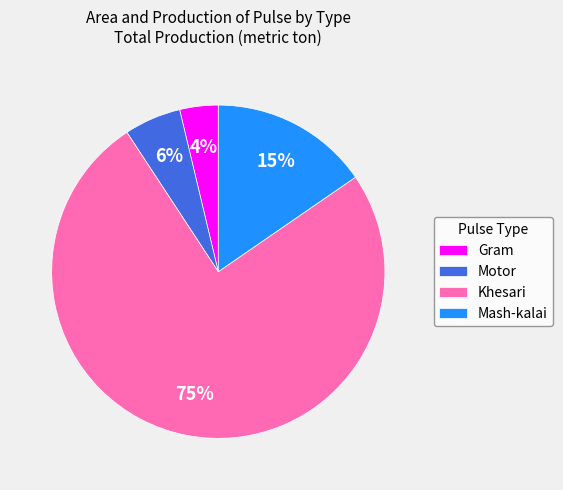

Do Motor and Gram together represent more than half of the pie?

No